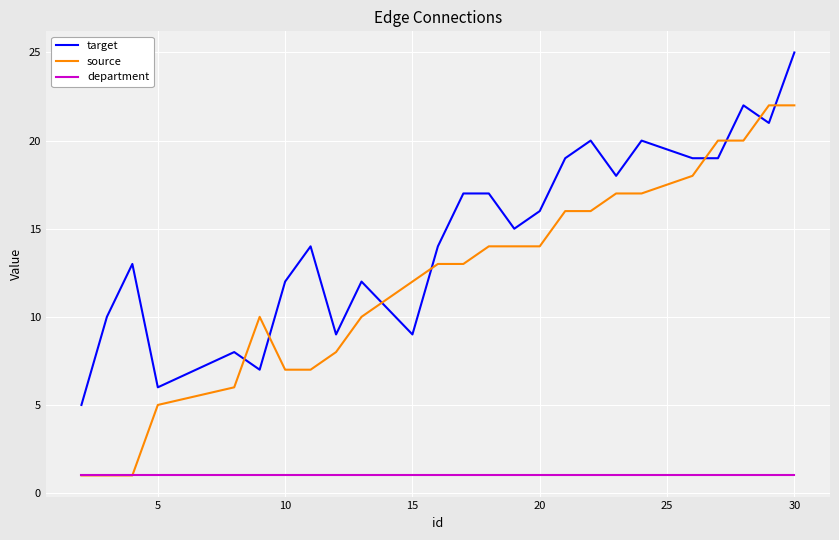

How many lines are shown in the chart?

3